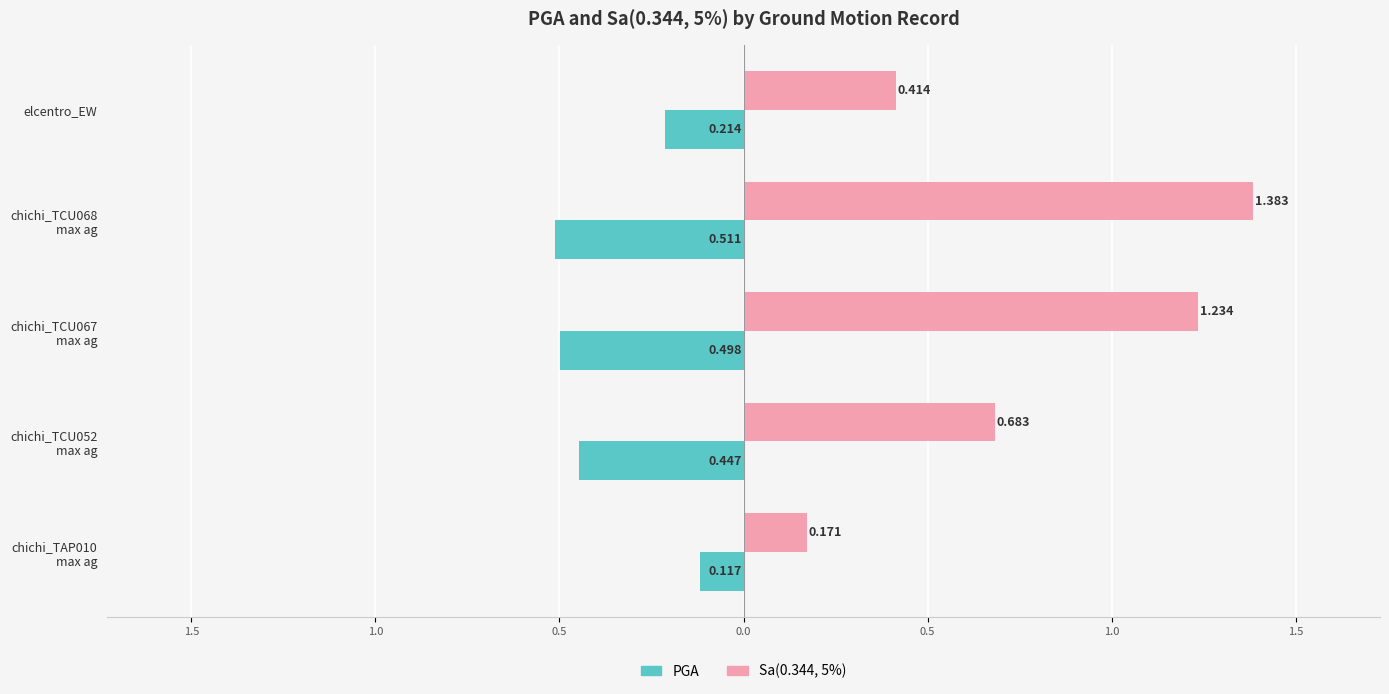

What are all the series names shown in the legend?

PGA, Sa(0.344, 5%)